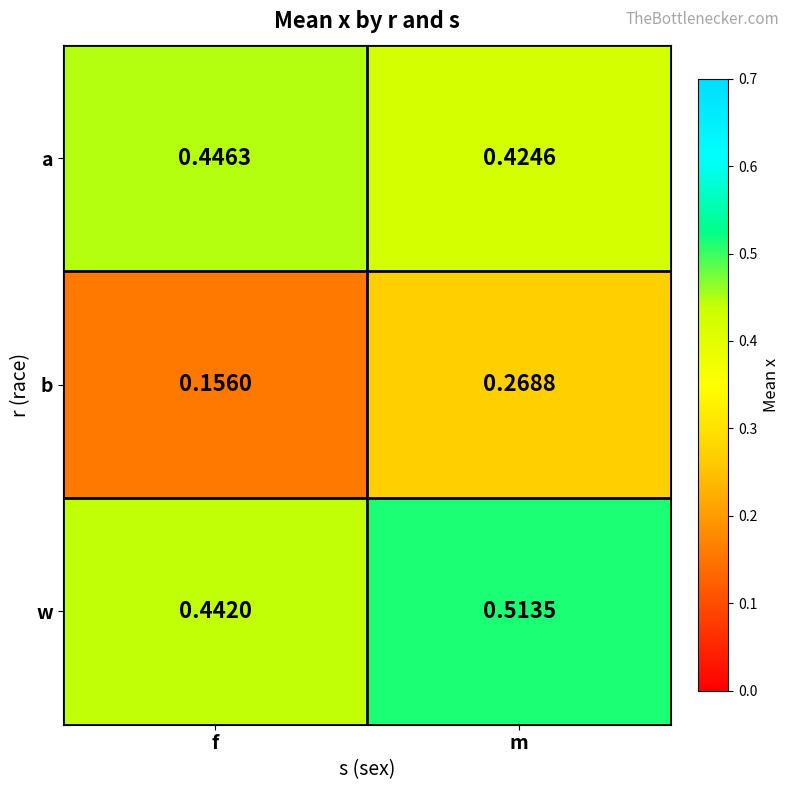

At which label is a closest to 0?

m